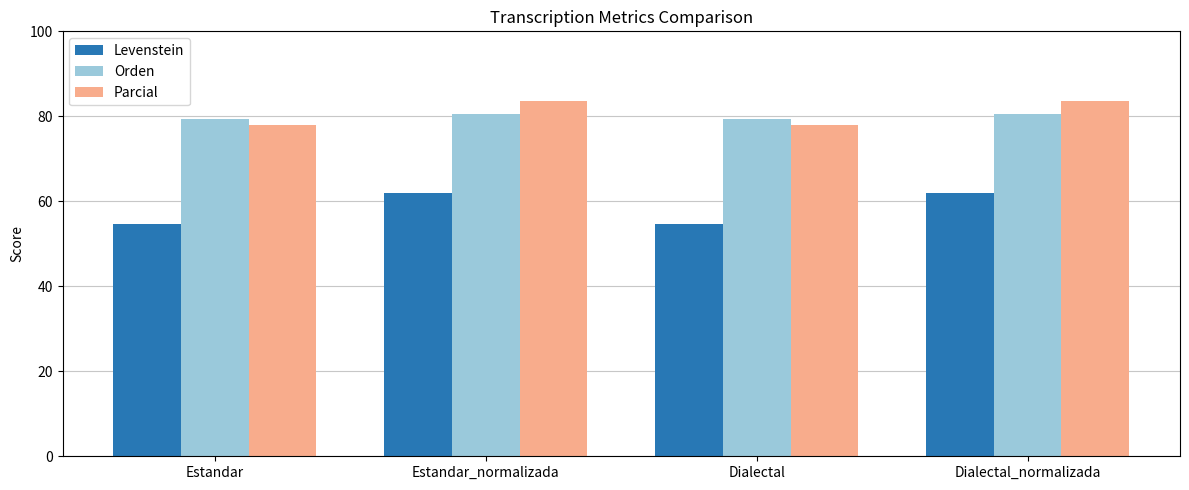

Rank the series by their maximum value, from lowest to highest.

Levenstein, Orden, Parcial